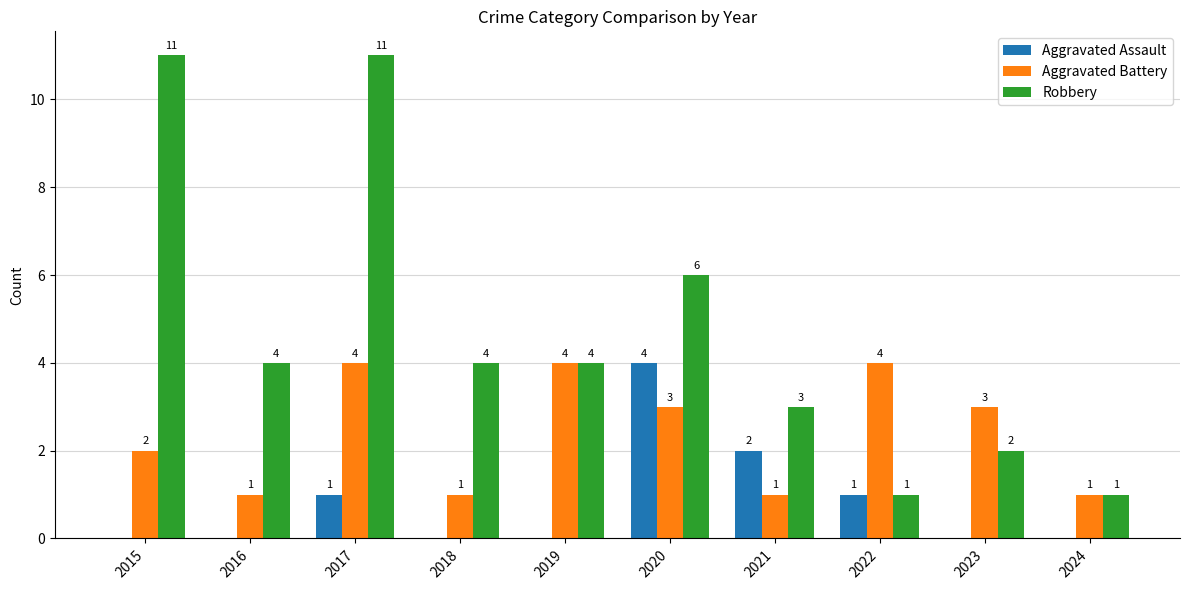

How many distinct data groups are displayed?

3